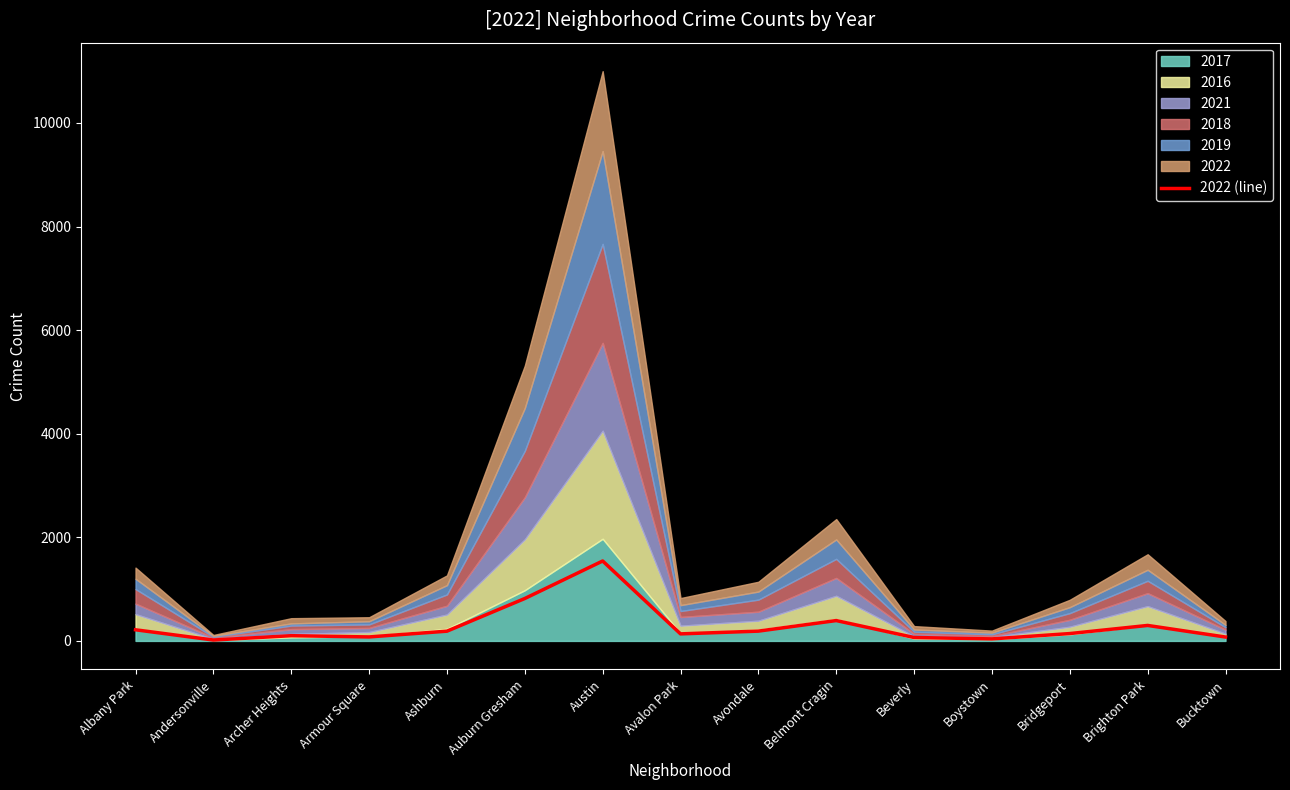

What is the sum of all values?

4299